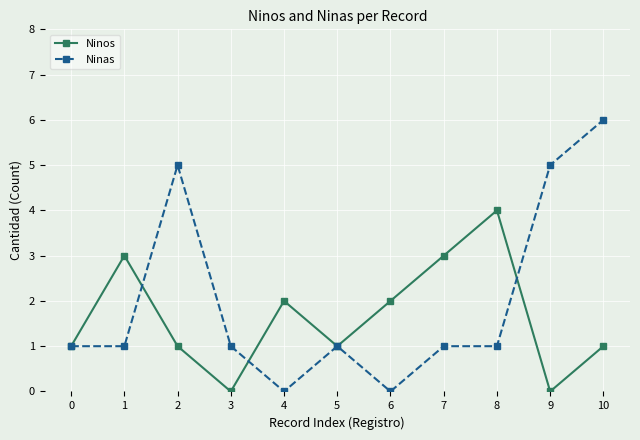

Does the chart have visible grid lines?

Yes